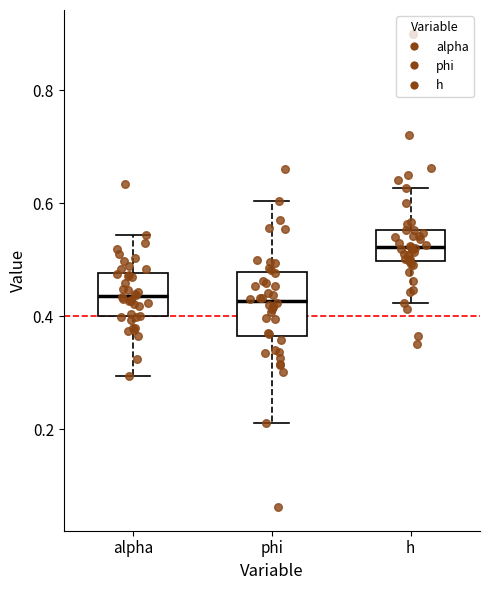

Reading left to right, read every box against the y-axis: the position of its median line, the range the box covers, and the ends of its whiskers. The values are not printed on the chart, so give them approximately, as read against the axis.

alpha: median 0.44, box 0.40 to 0.48, whiskers 0.30 to 0.54
phi: median 0.42, box 0.36 to 0.48, whiskers 0.22 to 0.60
h: median 0.52, box 0.50 to 0.56, whiskers 0.42 to 0.62